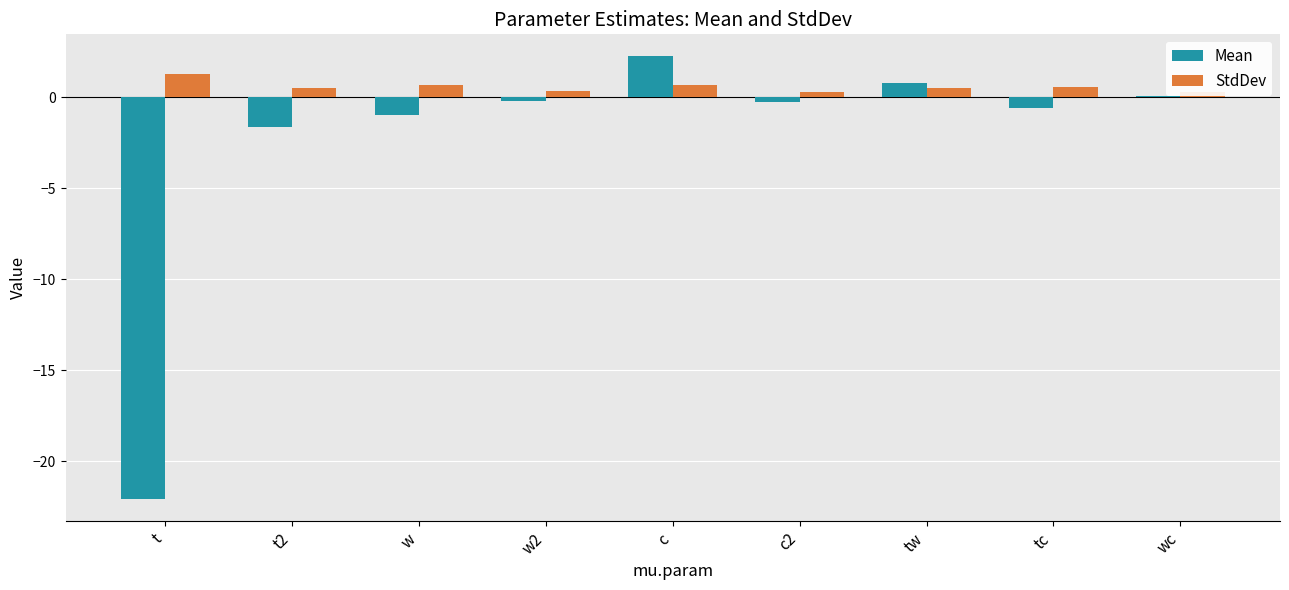

At which category is the sum across all series the highest?

c